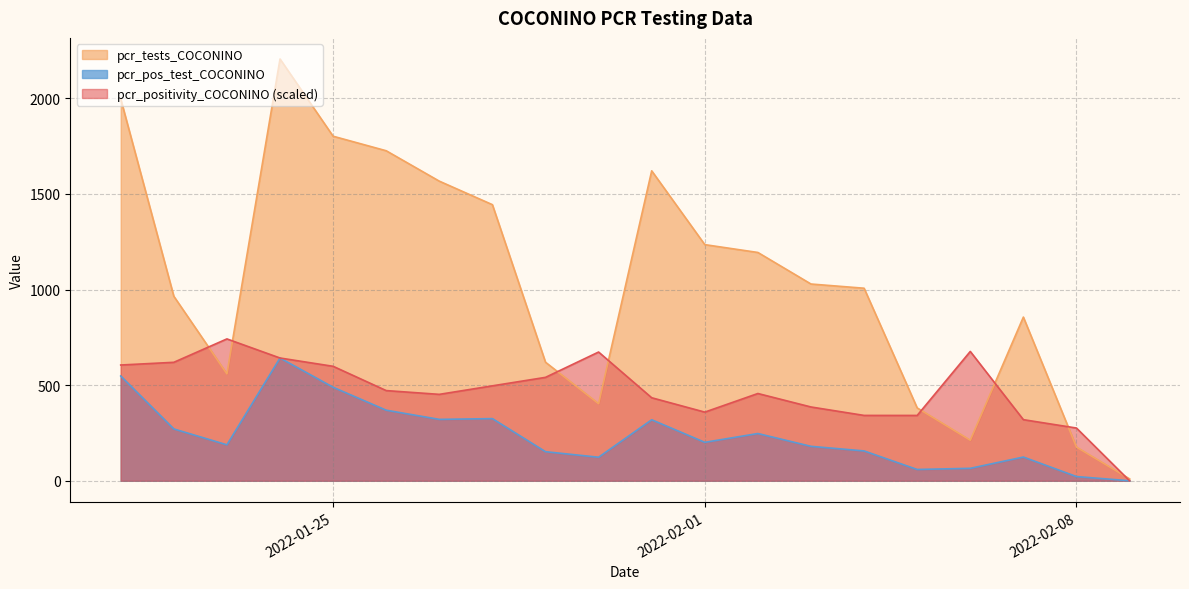

Reading left to right, what are all the values shown in this chart?

pcr_positivity_COCONINO: 2022-02-09=0.0	2022-02-08=0.1	2022-02-07=0.1	2022-02-06=0.3	2022-02-05=0.2	2022-02-04=0.2	2022-02-03=0.2	2022-02-02=0.2	2022-02-01=0.2	2022-01-31=0.2	2022-01-30=0.3	2022-01-29=0.2	2022-01-28=0.2	2022-01-27=0.2	2022-01-26=0.2	2022-01-25=0.3	2022-01-24=0.3	2022-01-23=0.3	2022-01-22=0.3	2022-01-21=0.3
pcr_tests_COCONINO: 2022-02-09=10.0	2022-02-08=176.0	2022-02-07=856.0	2022-02-06=212.0	2022-02-05=381.0	2022-02-04=1007.0	2022-02-03=1029.0	2022-02-02=1194.0	2022-02-01=1235.0	2022-01-31=1621.0	2022-01-30=403.0	2022-01-29=620.0	2022-01-28=1444.0	2022-01-27=1567.0	2022-01-26=1726.0	2022-01-25=1802.0	2022-01-24=2206.0	2022-01-23=559.0	2022-01-22=965.0	2022-01-21=1997.0
pcr_pos_test_COCONINO: 2022-02-09=0.0	2022-02-08=22.0	2022-02-07=124.0	2022-02-06=65.0	2022-02-05=59.0	2022-02-04=156.0	2022-02-03=180.0	2022-02-02=247.0	2022-02-01=201.0	2022-01-31=319.0	2022-01-30=123.0	2022-01-29=152.0	2022-01-28=325.0	2022-01-27=321.0	2022-01-26=369.0	2022-01-25=489.0	2022-01-24=642.0	2022-01-23=188.0	2022-01-22=271.0	2022-01-21=548.0